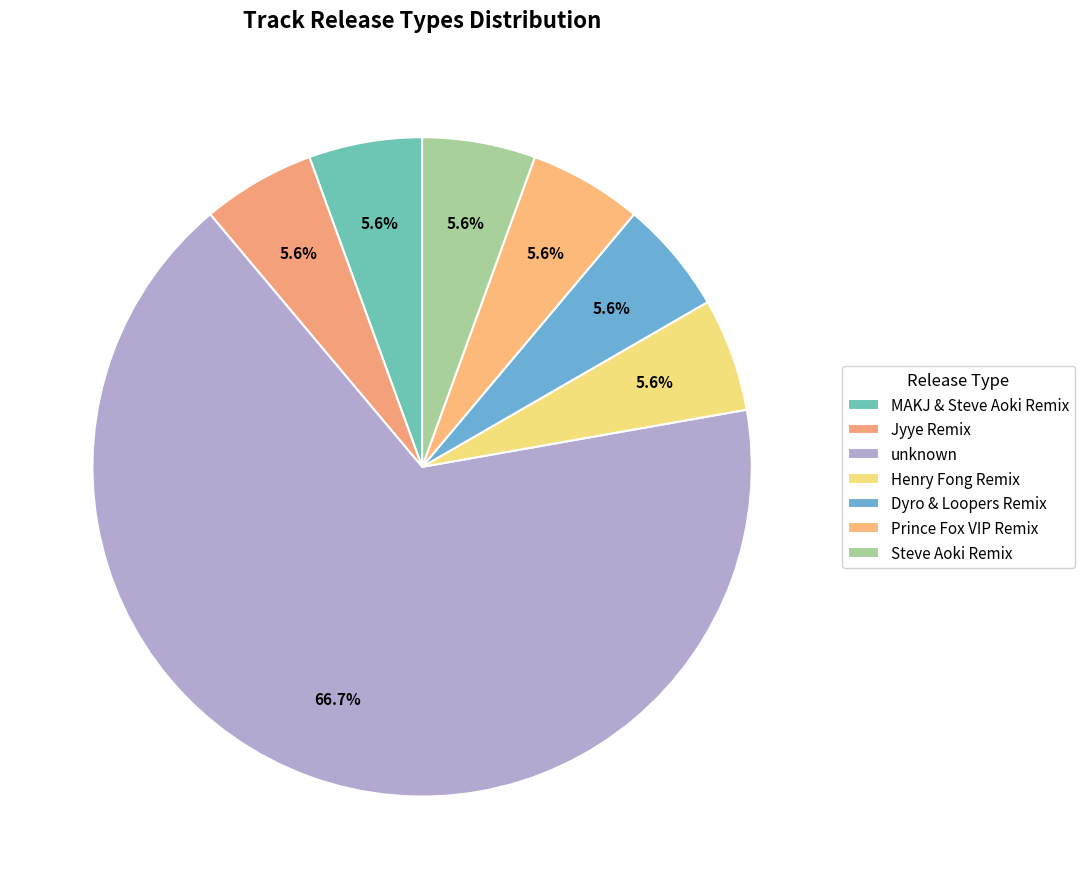

How many slices are in this pie chart?

7